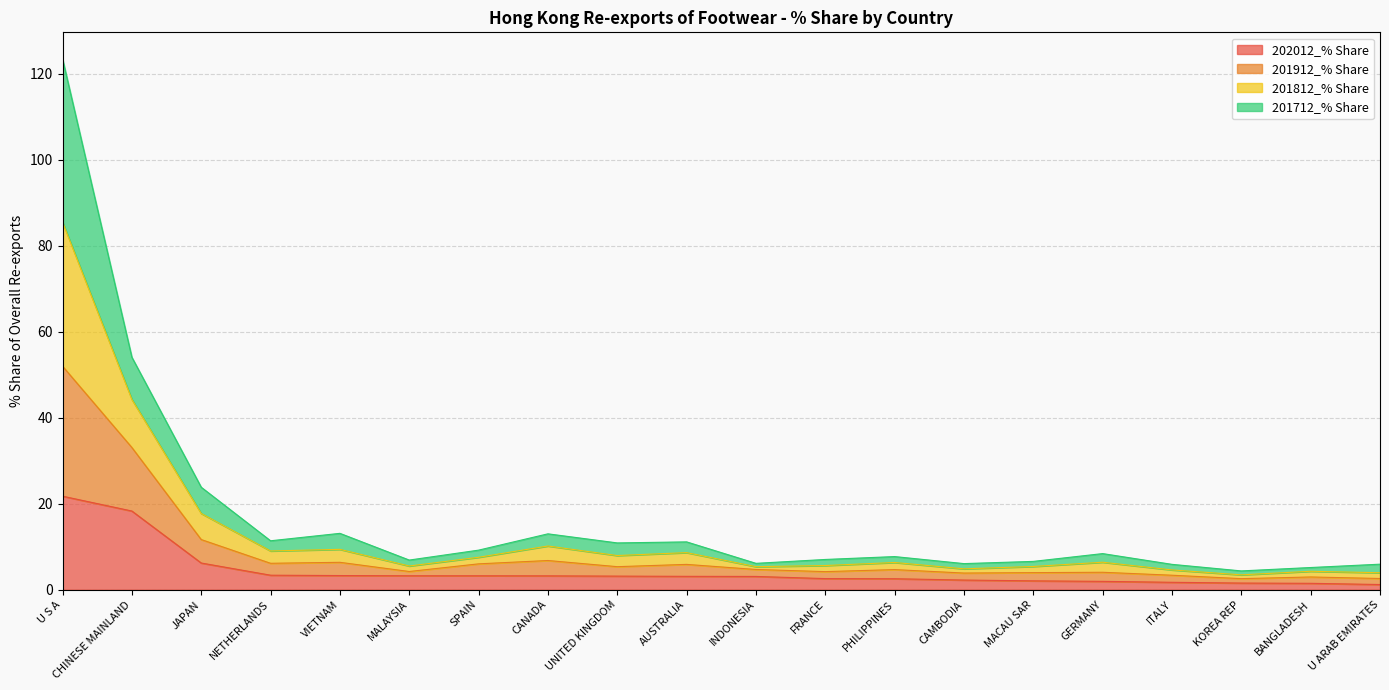

How many interior local valleys does the 201812_% Share series have?

6